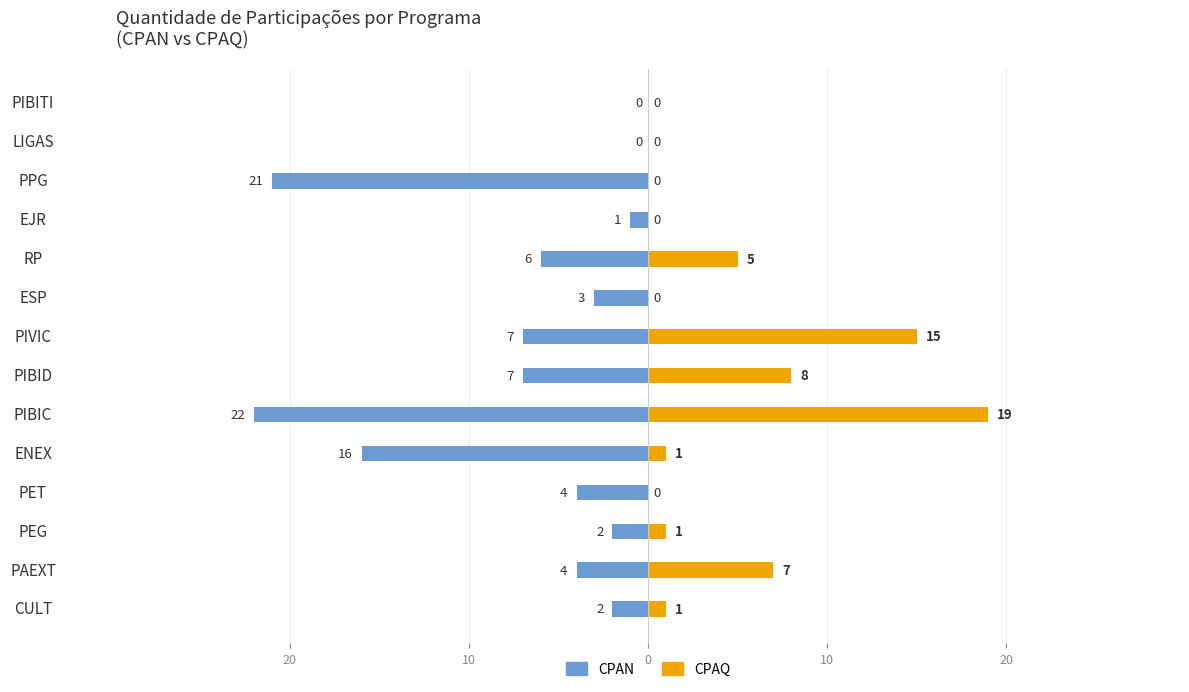

Reading left to right, what are all the values shown in this chart?

CPAN: -2	-4	-2	-4	-16	-22	-7	-7	-3	-6	-1	-21	0	0
CPAQ: 1	7	1	0	1	19	8	15	0	5	0	0	0	0